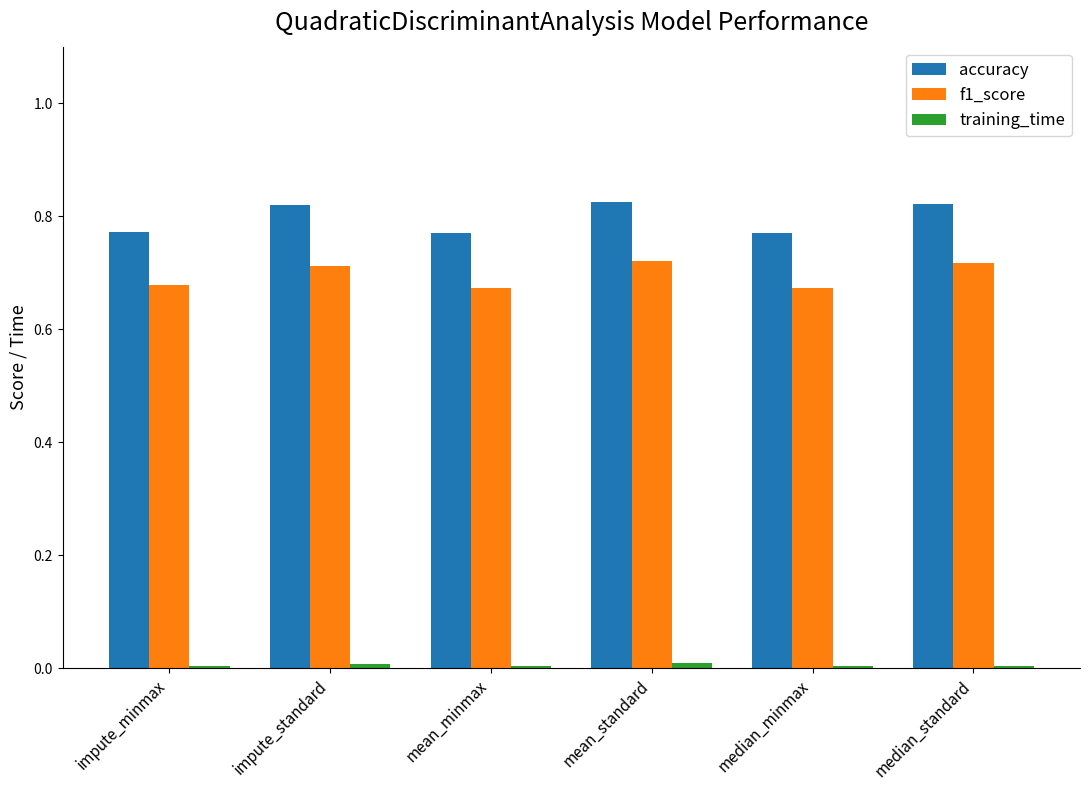

The value of f1_score at median_standard is 0.5. True or false?

False